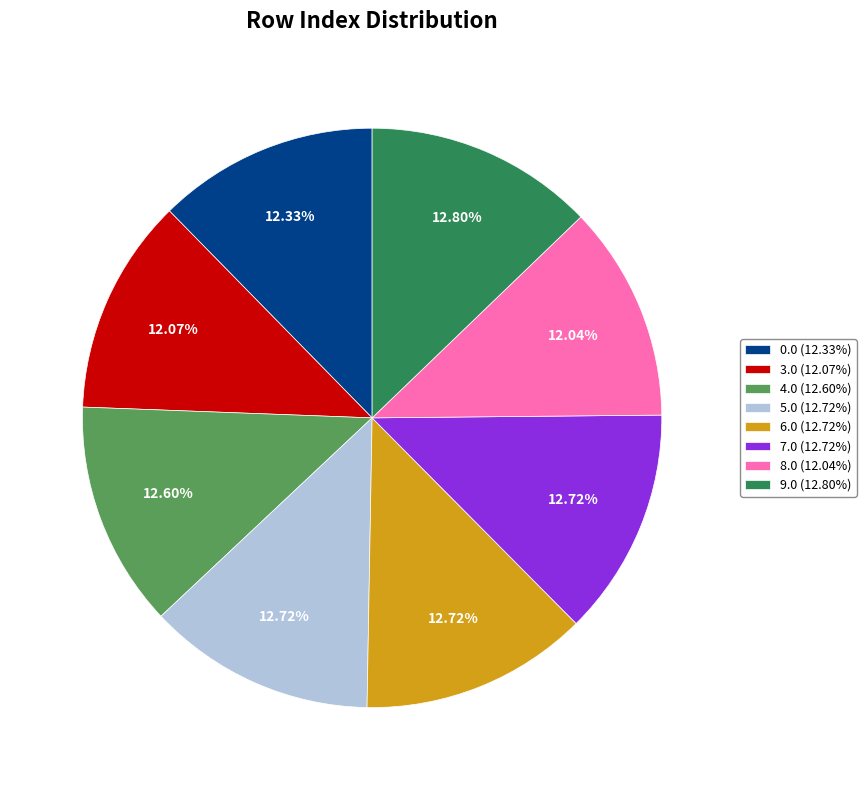

Do 3.0 (12.07%) and 7.0 (12.72%) together represent more than half of the pie?

No